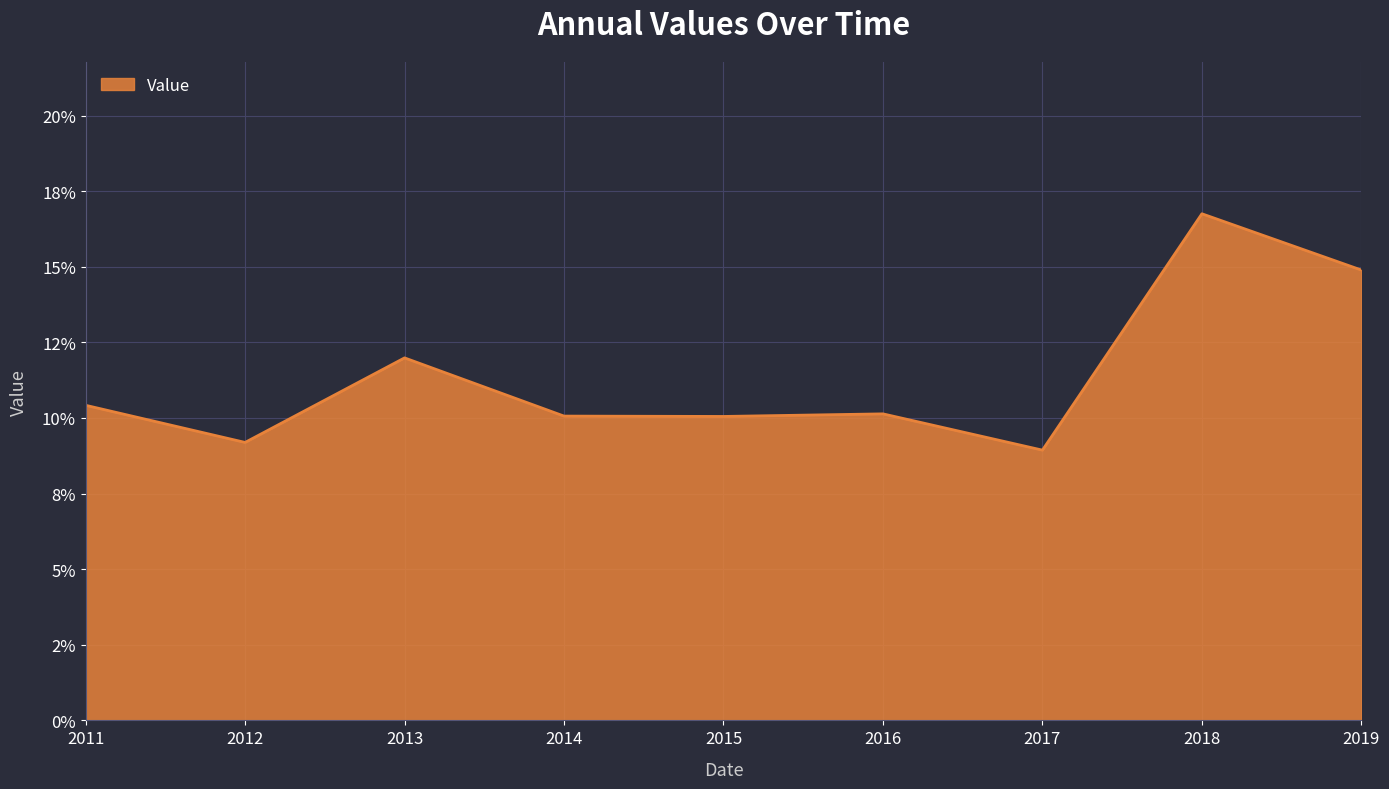

How many interior local peaks (higher than both neighbors) does the data have?

3